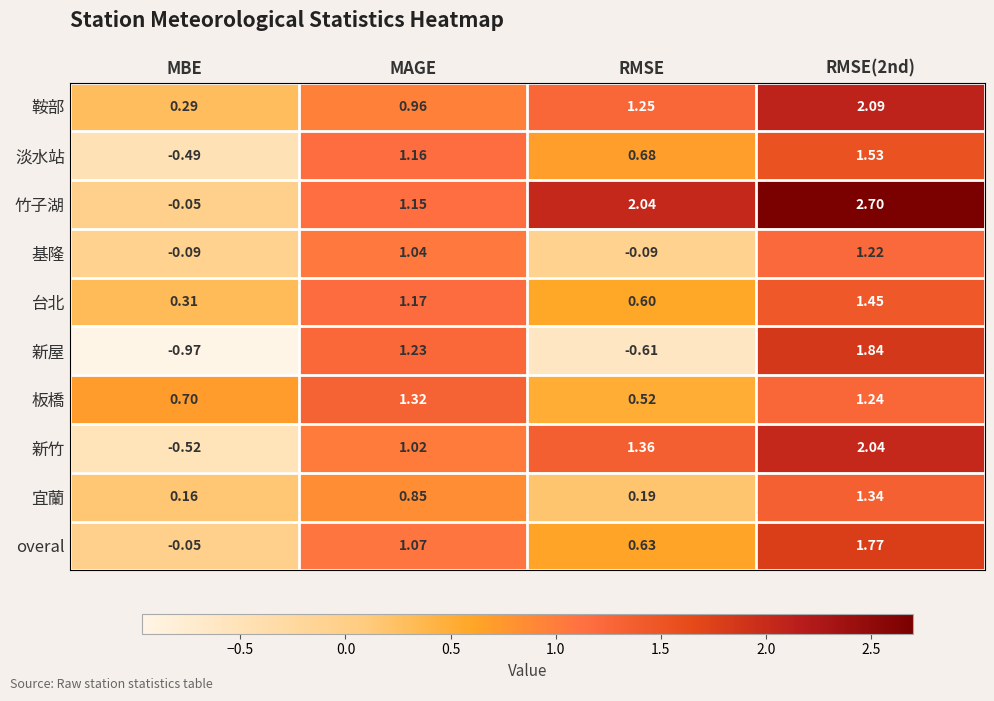

At how many categories does at least one series exceed 2?

2